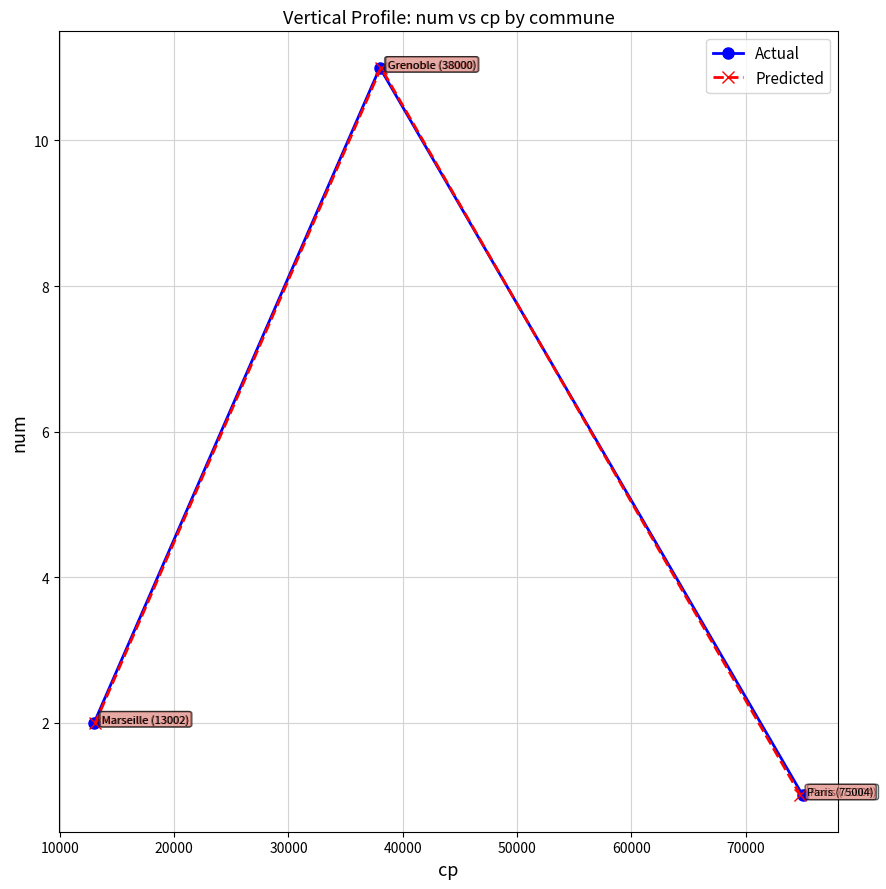

What is the value of the Predicted point at the 3rd from the left?

1